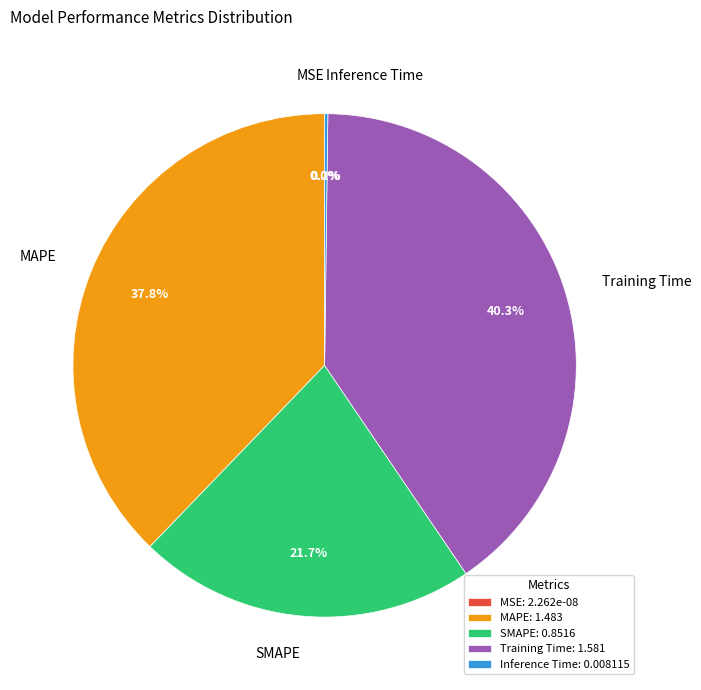

Which has a higher value, MSE or SMAPE?

SMAPE